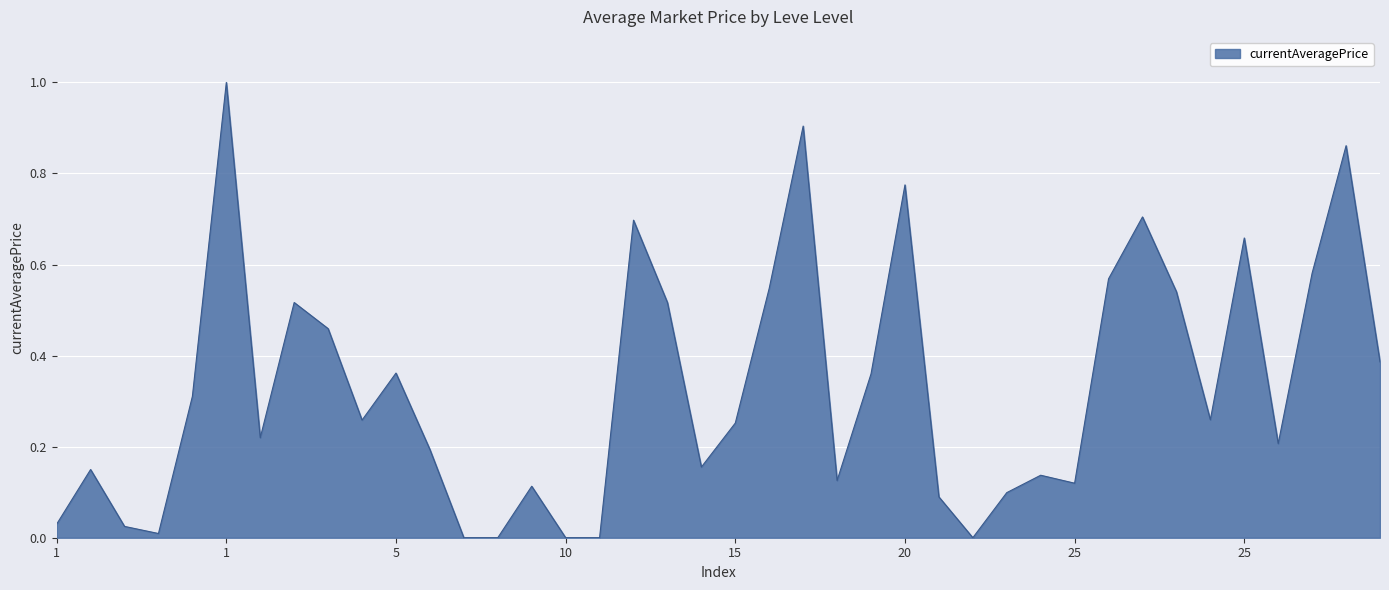

What is the difference between the maximum and minimum values?

1.0